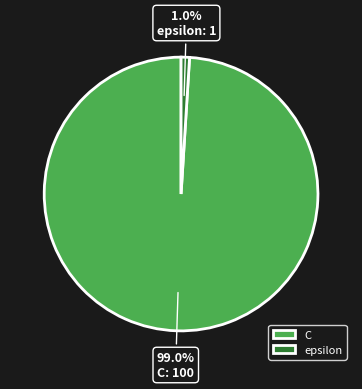

Is it true that C is 99% of the pie?

True